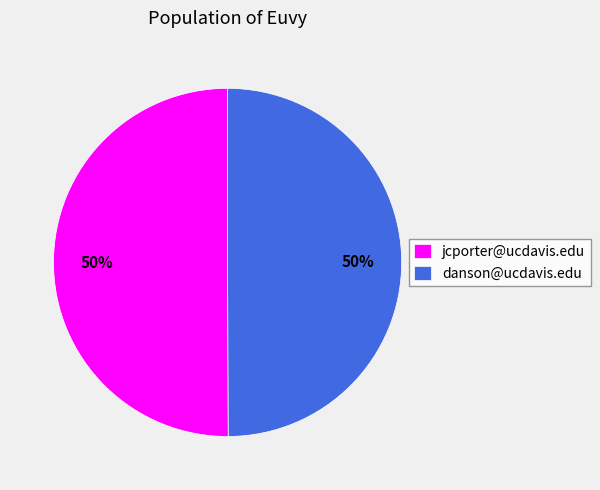

To the nearest percent, what percentage of the pie is danson@ucdavis.edu?

50%